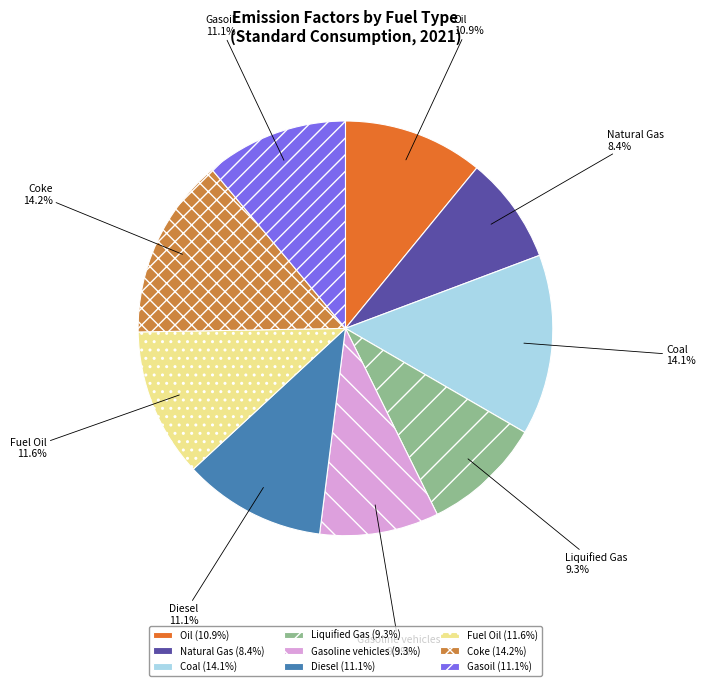

The Coal slice represents 28% of the pie. True or false?

False